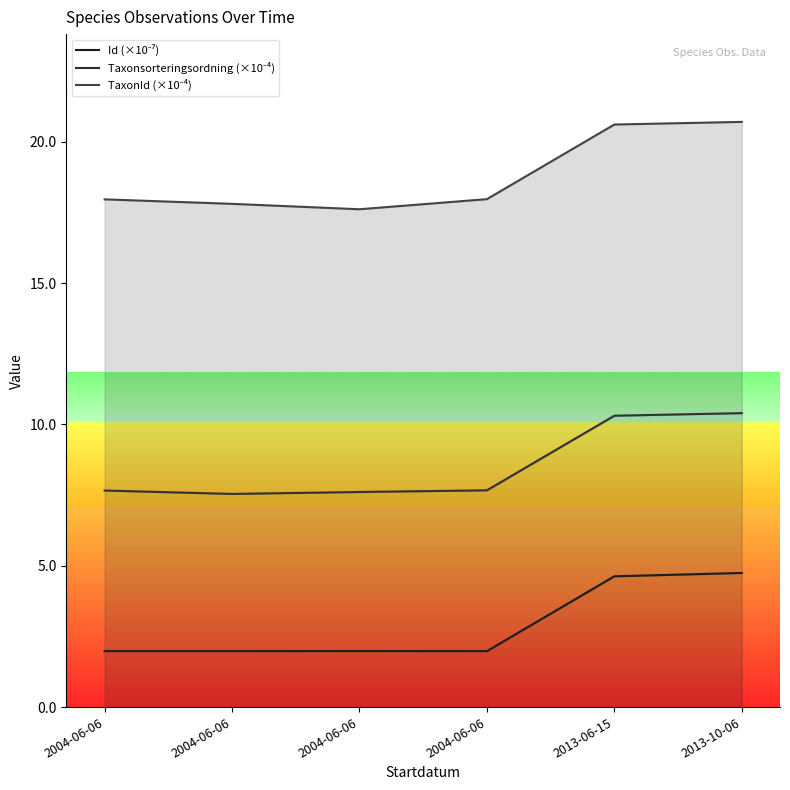

What is the difference between the highest and lowest values at 2004-06-06?

16.0